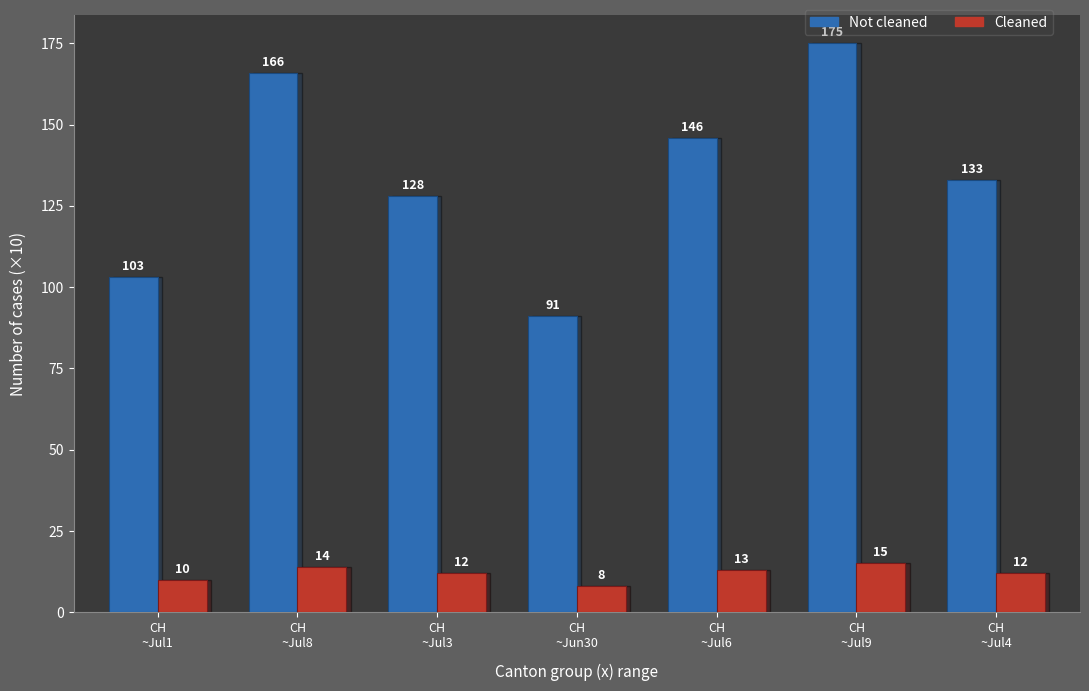

Reading right to left, what are all the values shown in this chart?

Not cleaned: 133	175	146	91	128	166	103
Cleaned: 12	15	13	8	12	14	10